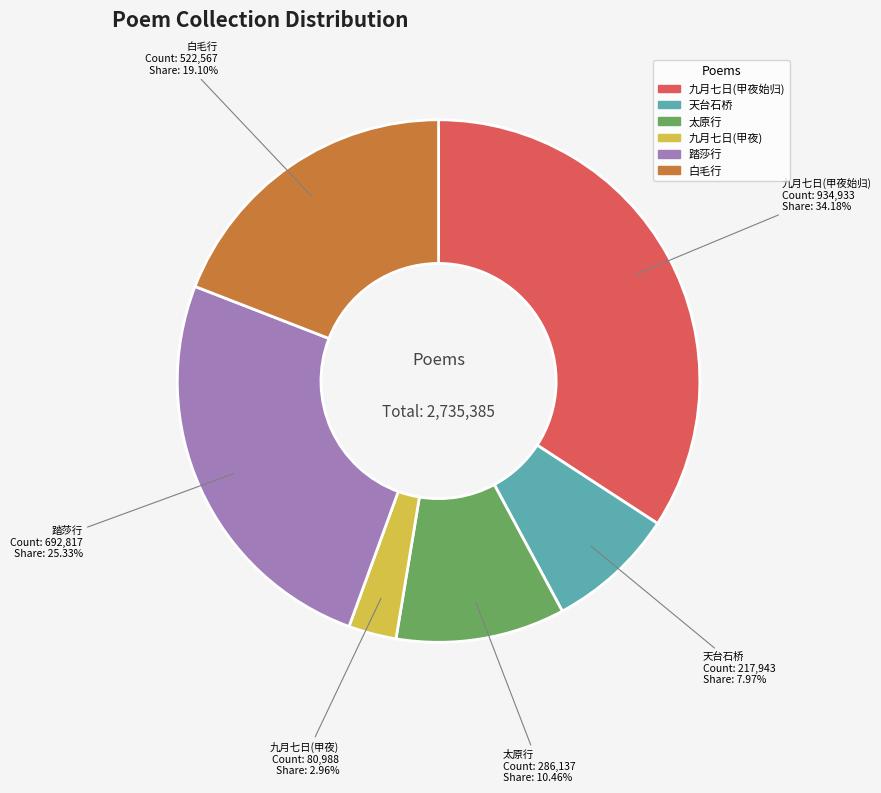

Is there any slice that represents more than half of the pie?

No